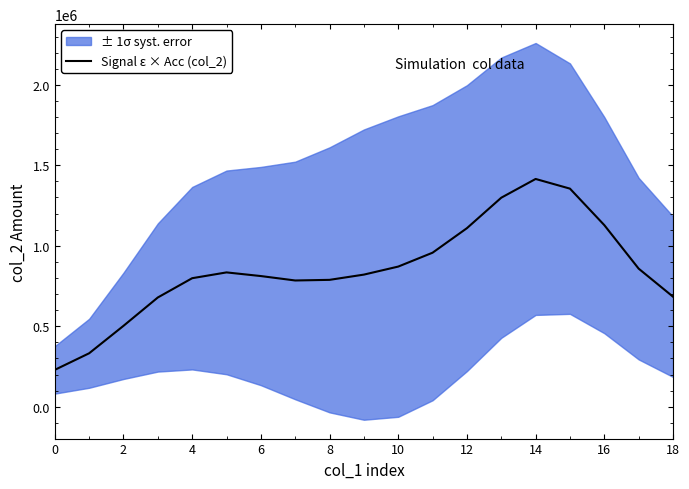

True or false: there are more than 2 points higher than both neighbors.

False